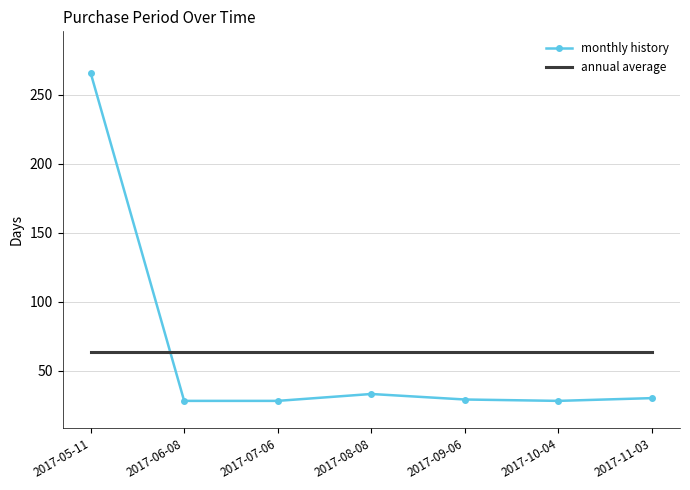

Is the value of monthly history at 2017-05-11 greater than the value of annual average at 2017-06-08?

Yes